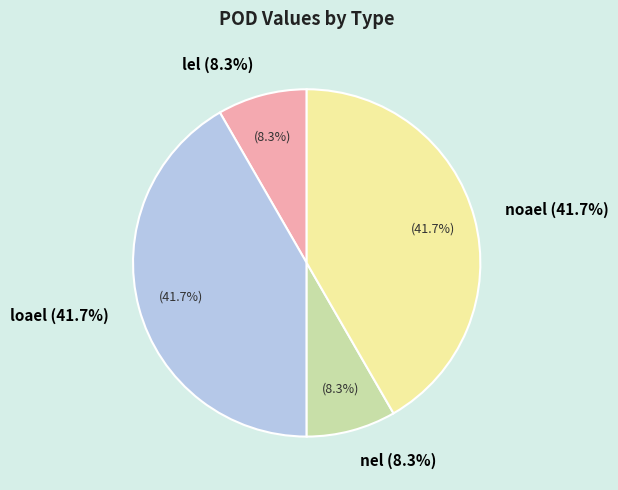

How many segments does this pie chart have?

4